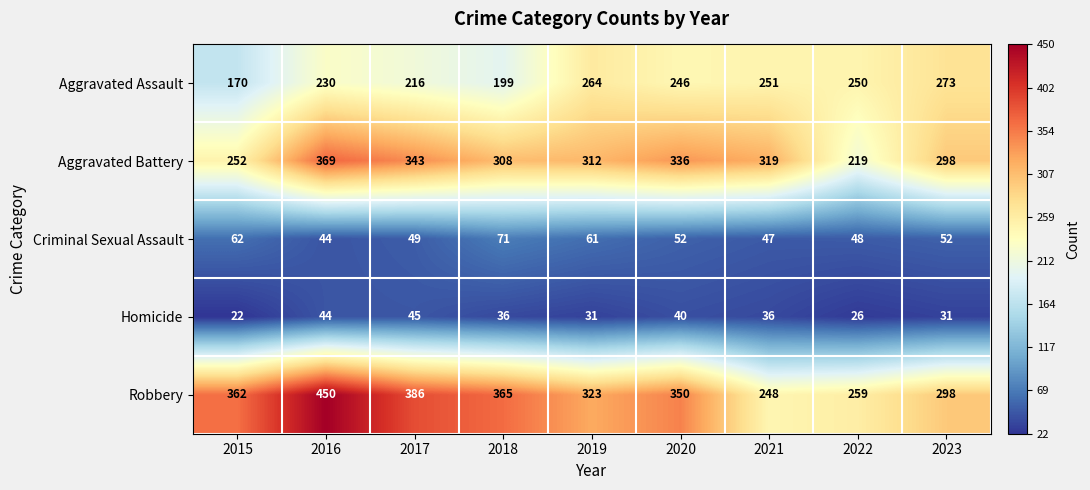

Rank the series at 2018 from lowest to highest value.

Homicide, Criminal Sexual Assault, Aggravated Assault, Aggravated Battery, Robbery